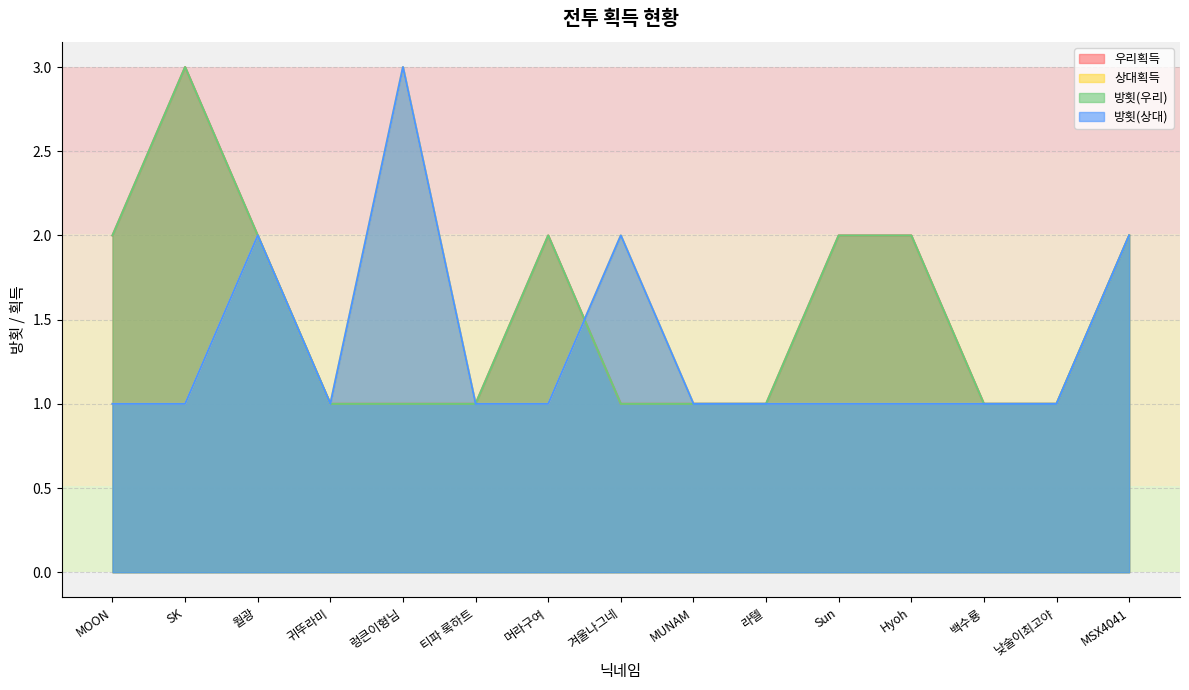

True or false: 상대획득 and 방횟(우리) cross at least once.

True